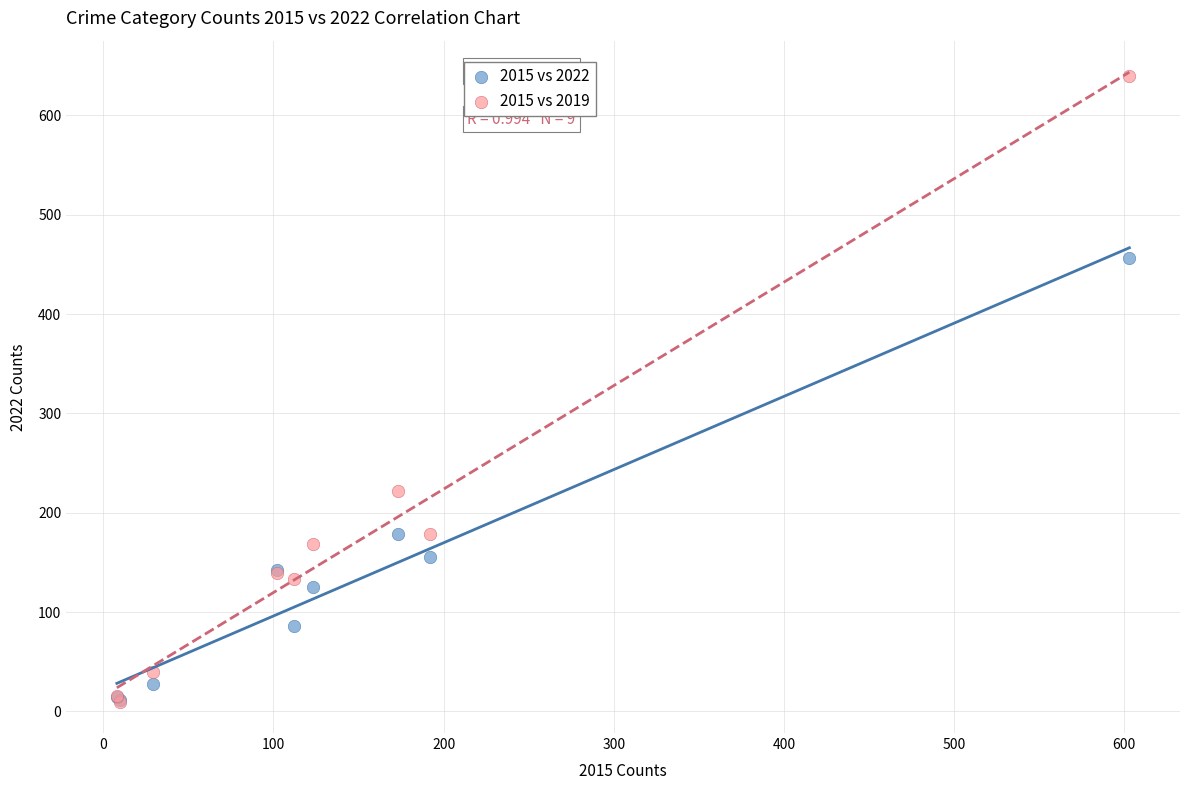

In the 2015 vs 2019 series, what Y value is closest to 325?

222